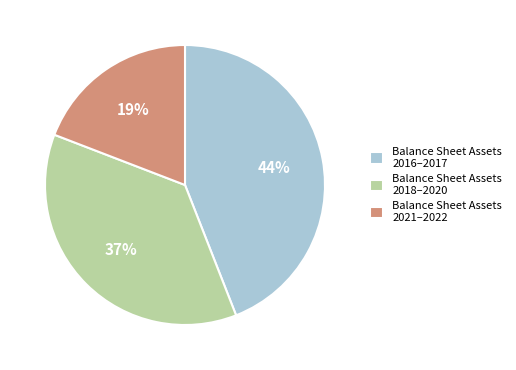

Is there a majority slice in this chart?

No